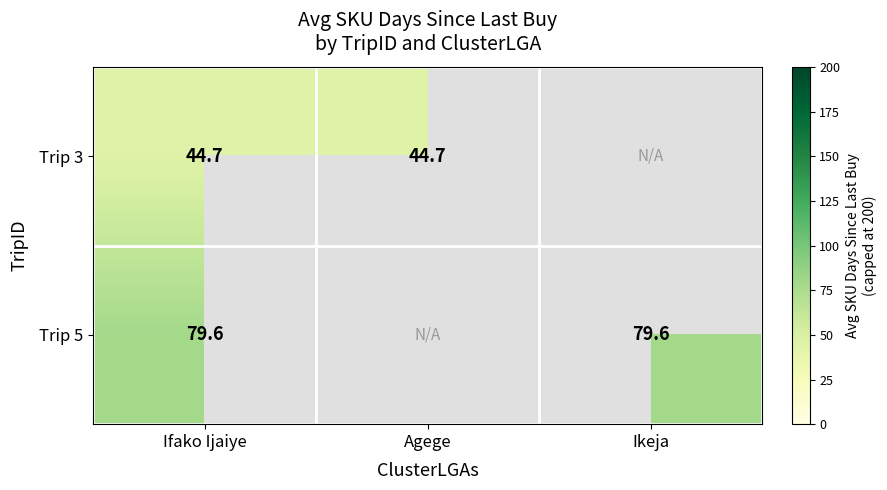

Rank the series by their maximum value, from highest to lowest.

Trip 5, Trip 3